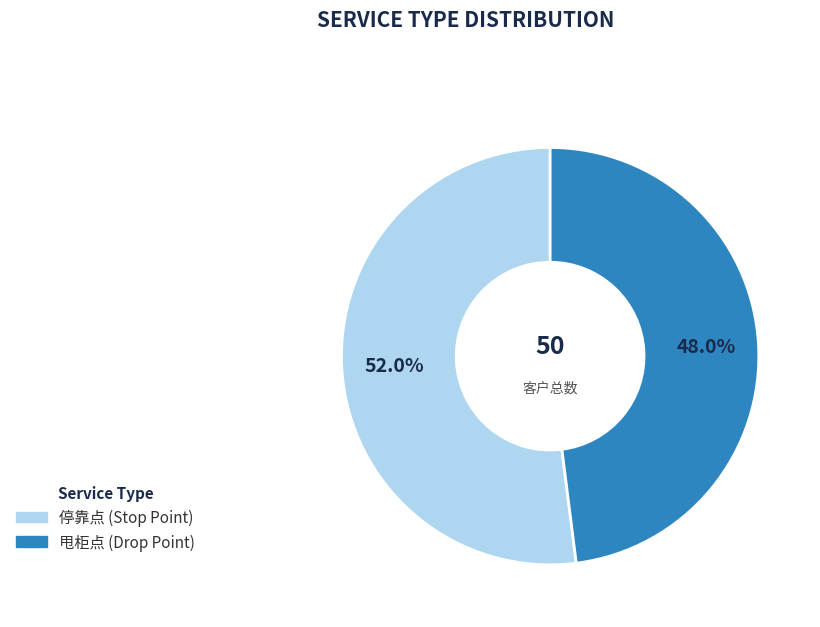

How many segments does this pie chart have?

2